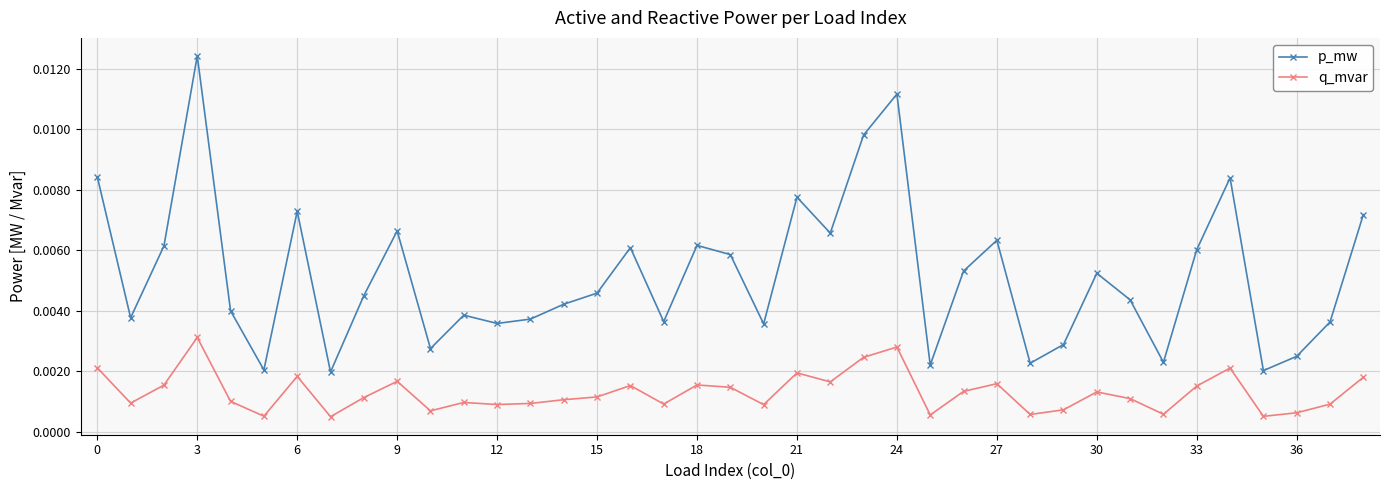

True or false: p_mw has more than 2 points higher than both neighbors.

True